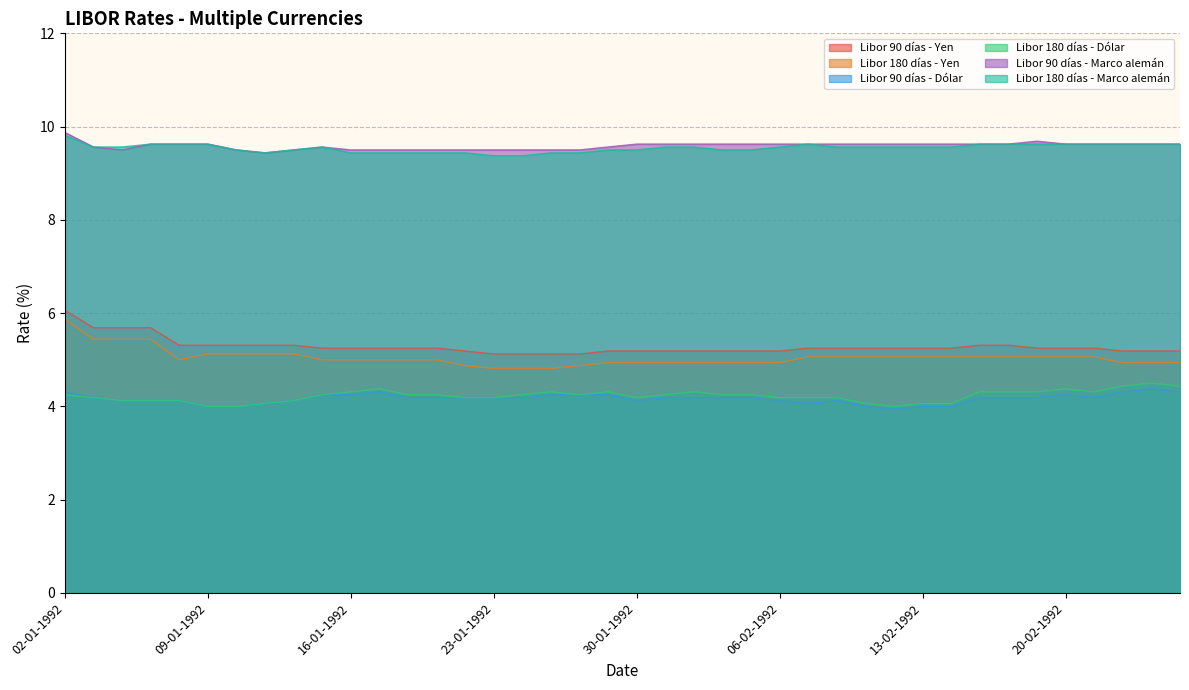

What are all the series names shown in the legend?

Libor 90 días - Yen, Libor 180 días - Yen, Libor 90 días - Dólar, Libor 180 días - Dólar, Libor 90 días - Marco alemán, Libor 180 días - Marco alemán